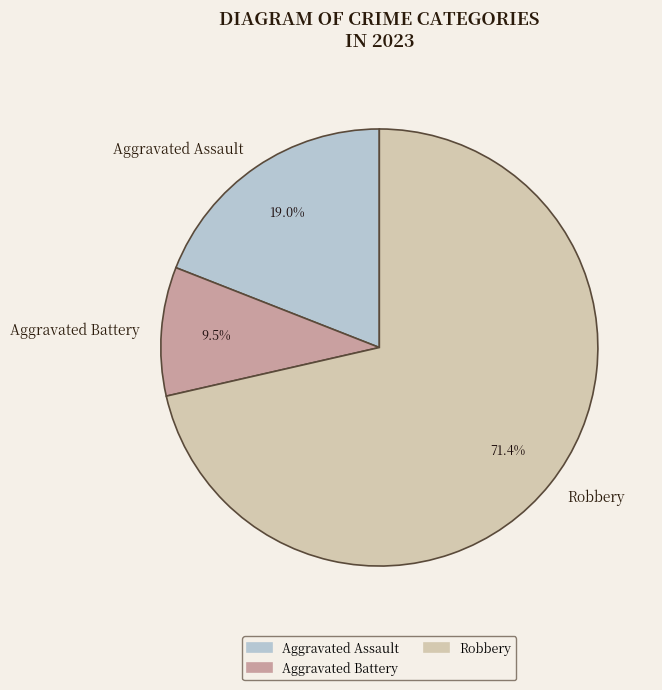

To the nearest percent, what portion does Aggravated Assault represent?

19%